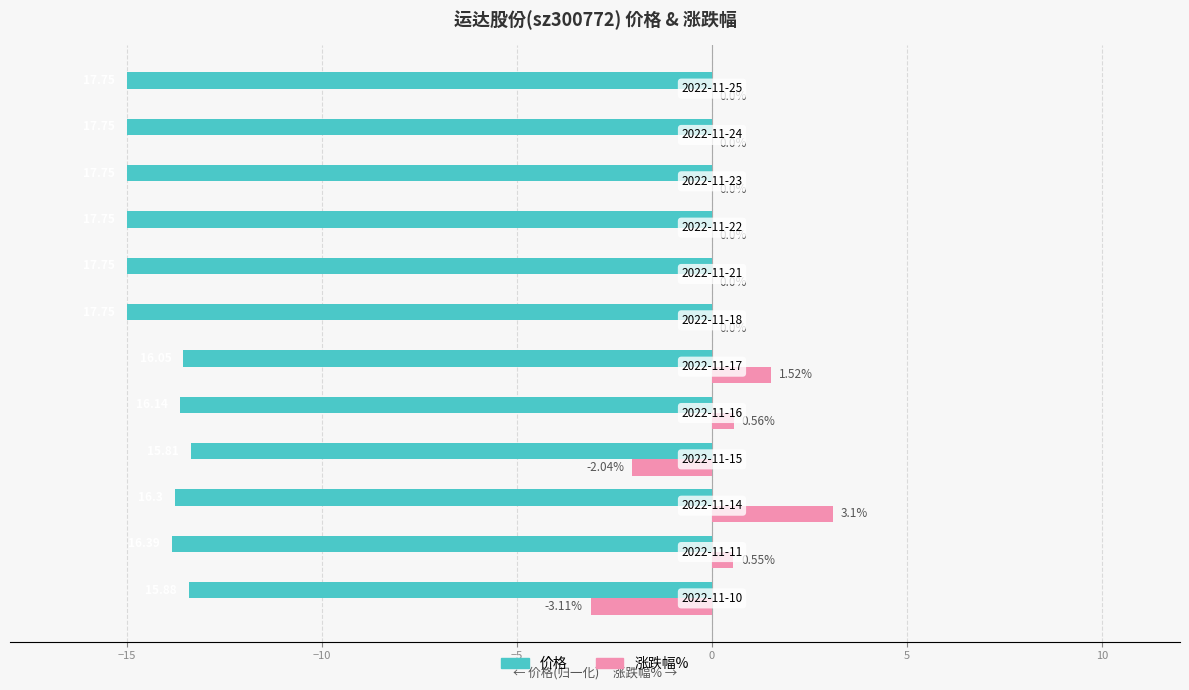

Count the number of data series in this chart.

2